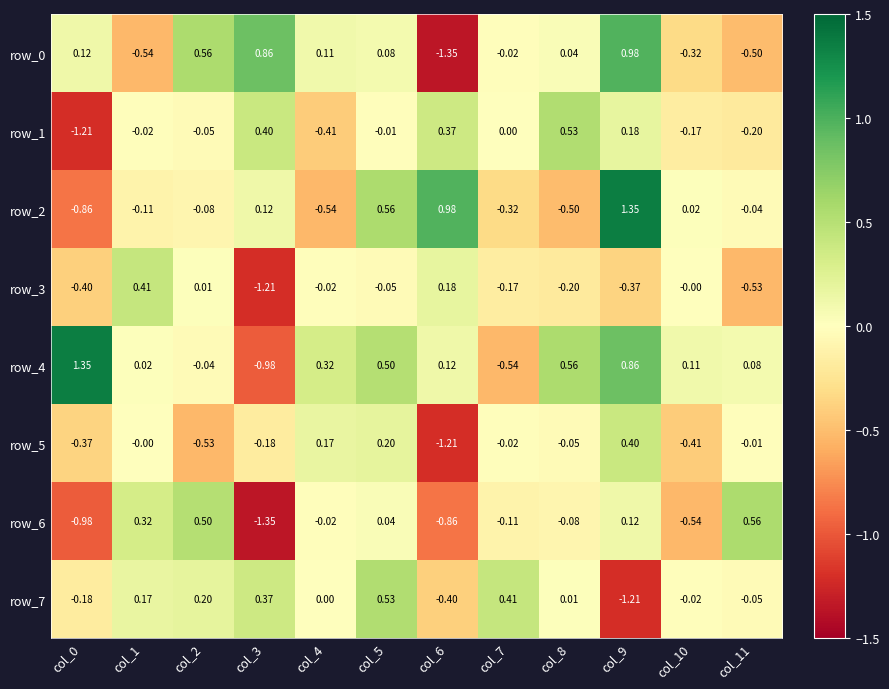

Is the value of row_4 at col_6 greater than the value of row_3 at col_0?

Yes